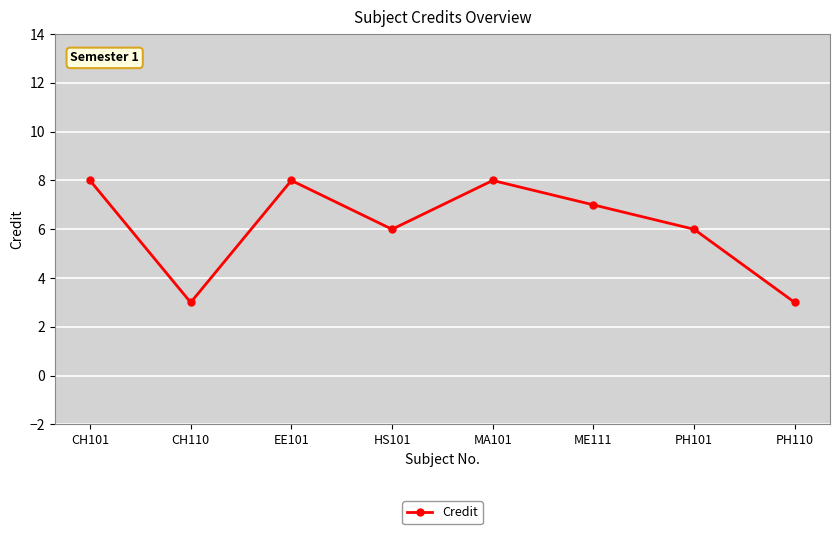

Reading left to right, extract all data points from this chart.

8	3	8	6	8	7	6	3